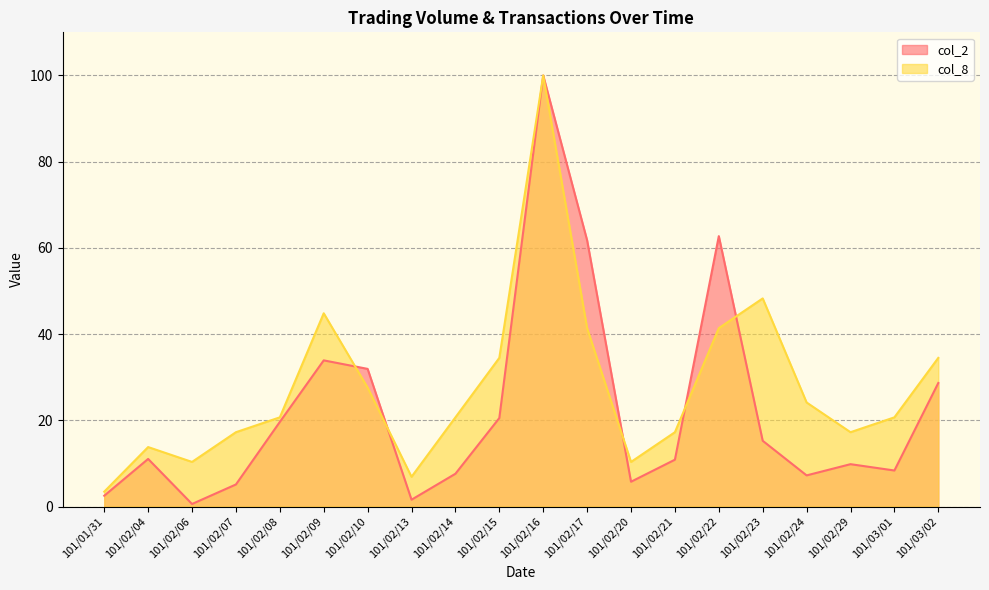

Count the number of data series in this chart.

2